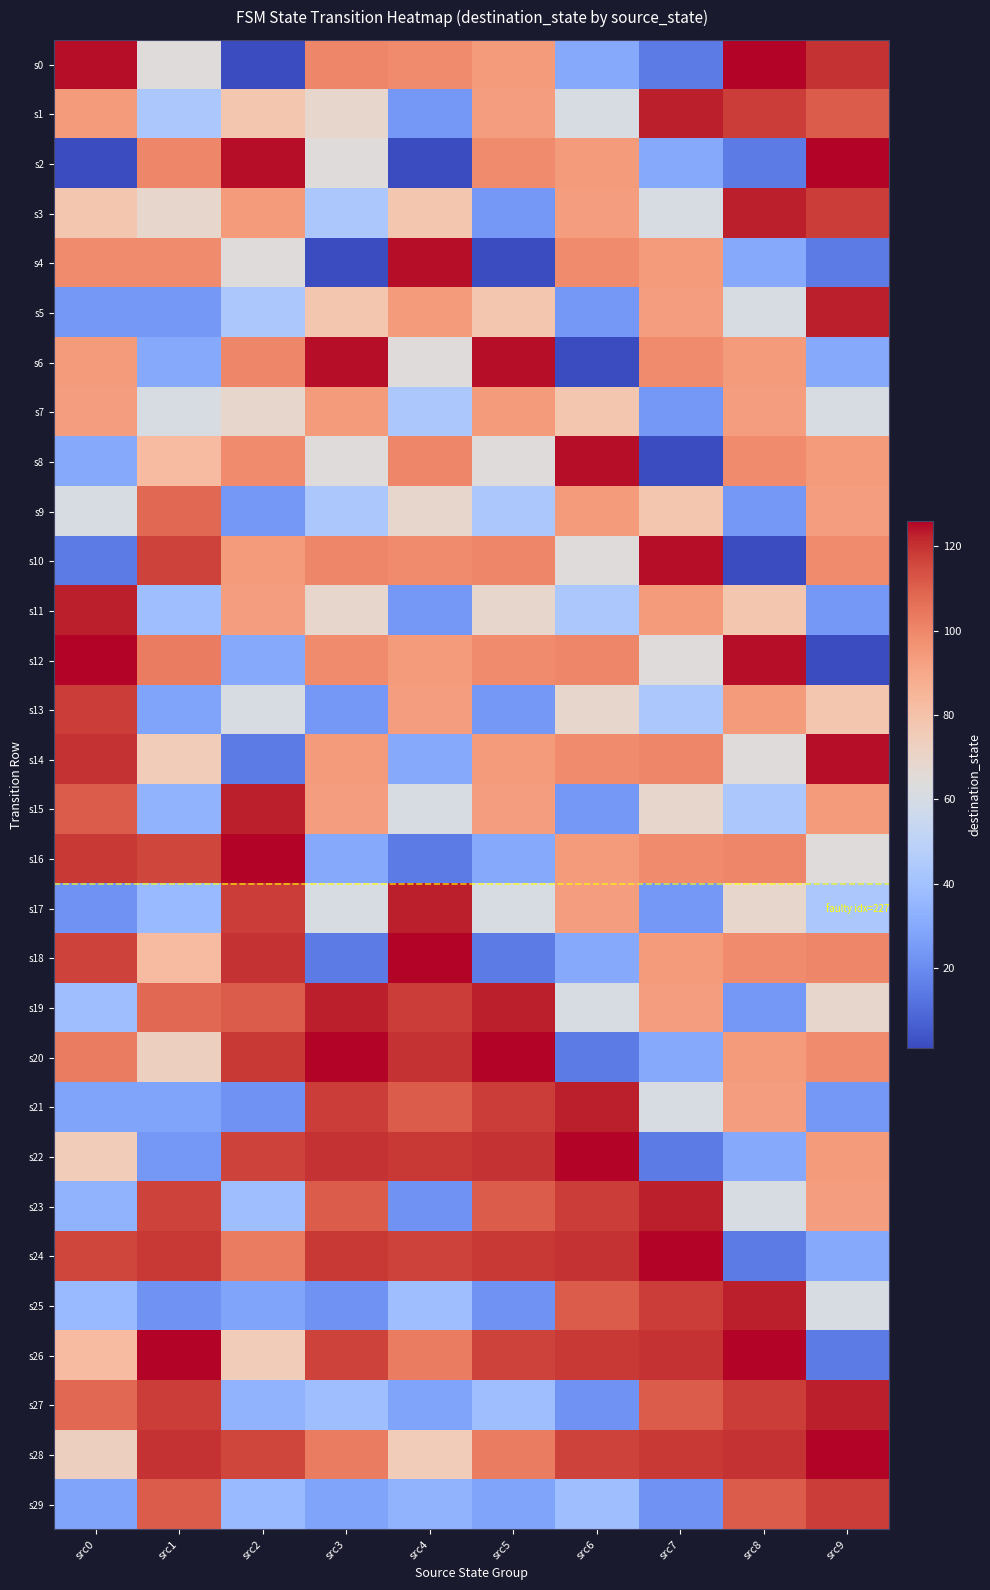

Rank the series at src5 from highest to lowest value.

s20, s6, s19, s22, s24, s21, s26, s23, s28, s10, s2, s12, s0, s7, s14, s1, s15, s5, s11, s8, s17, s9, s27, s16, s29, s3, s13, s25, s18, s4